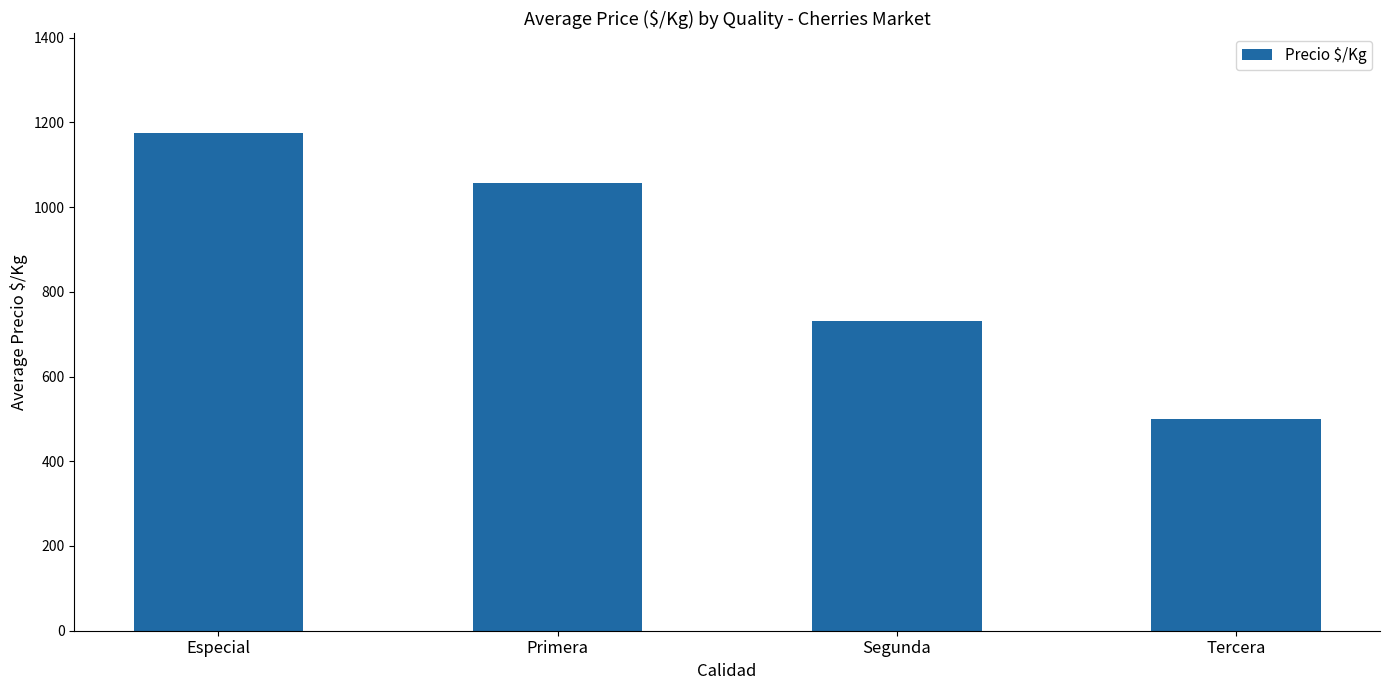

List the labels in order of value, largest first.

Especial, Primera, Segunda, Tercera